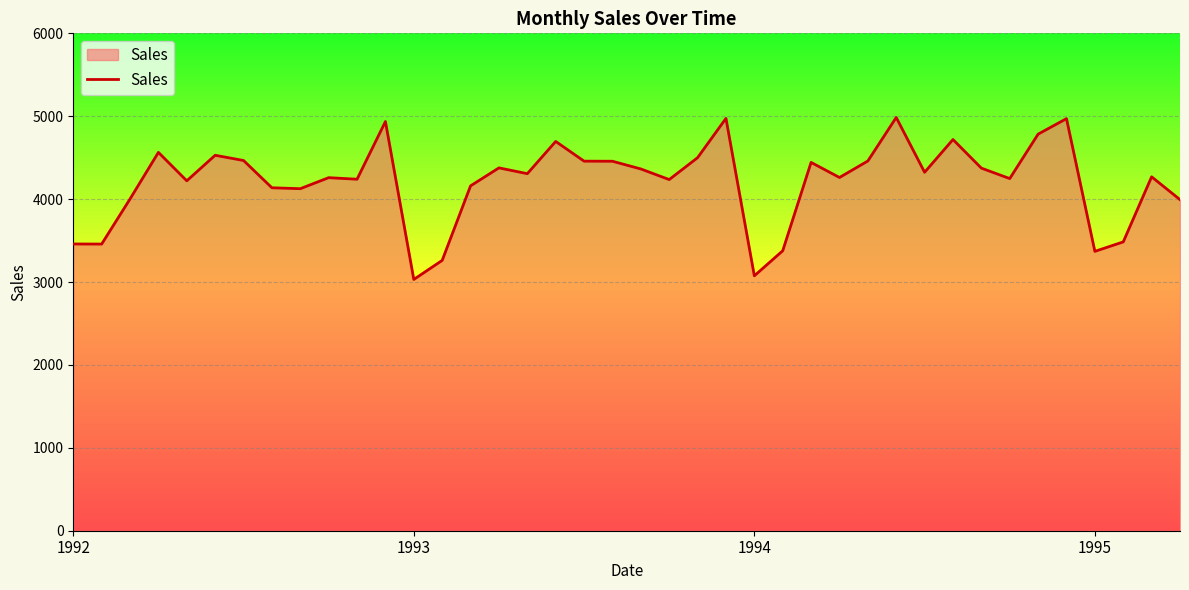

What is the minimum value shown in the chart?

3031